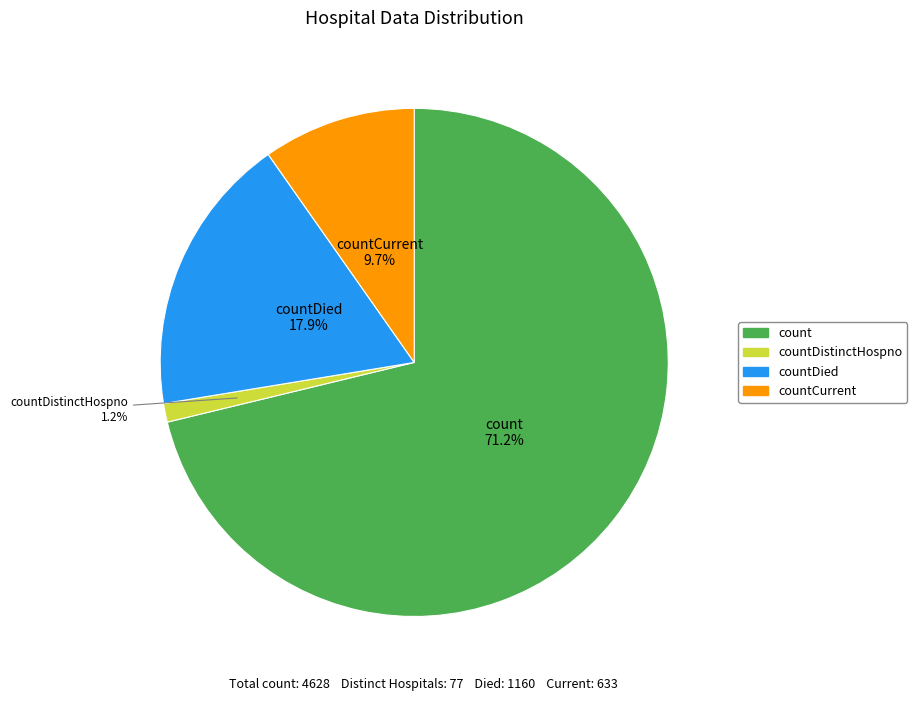

Is there a majority slice in this chart?

Yes